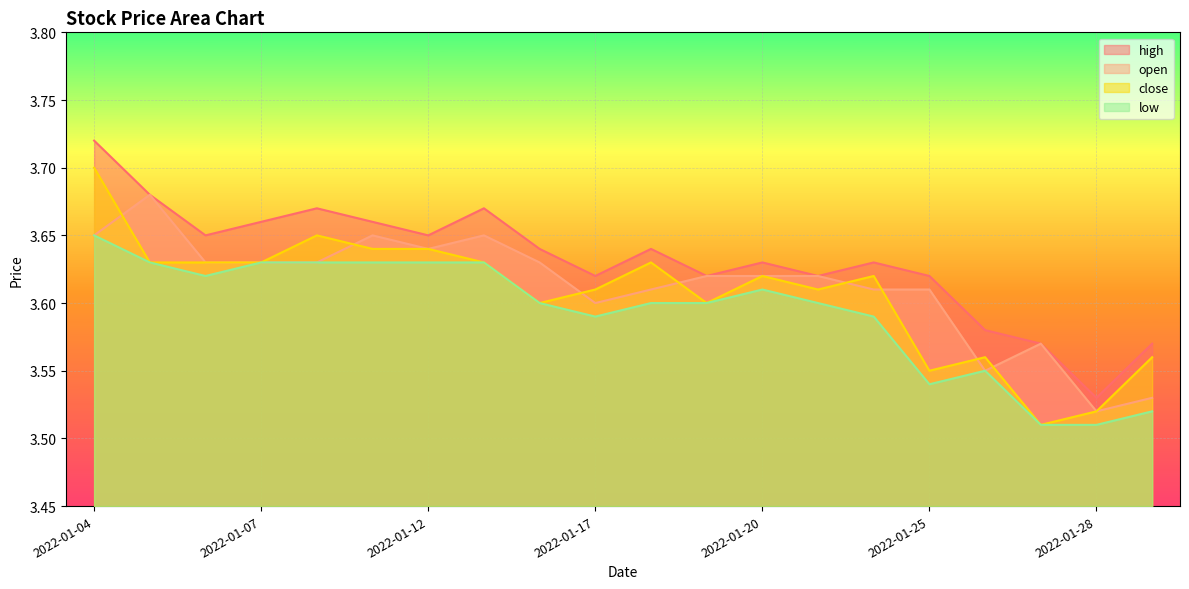

Is it true that close equals 5.0 at 2022-02-07?

False